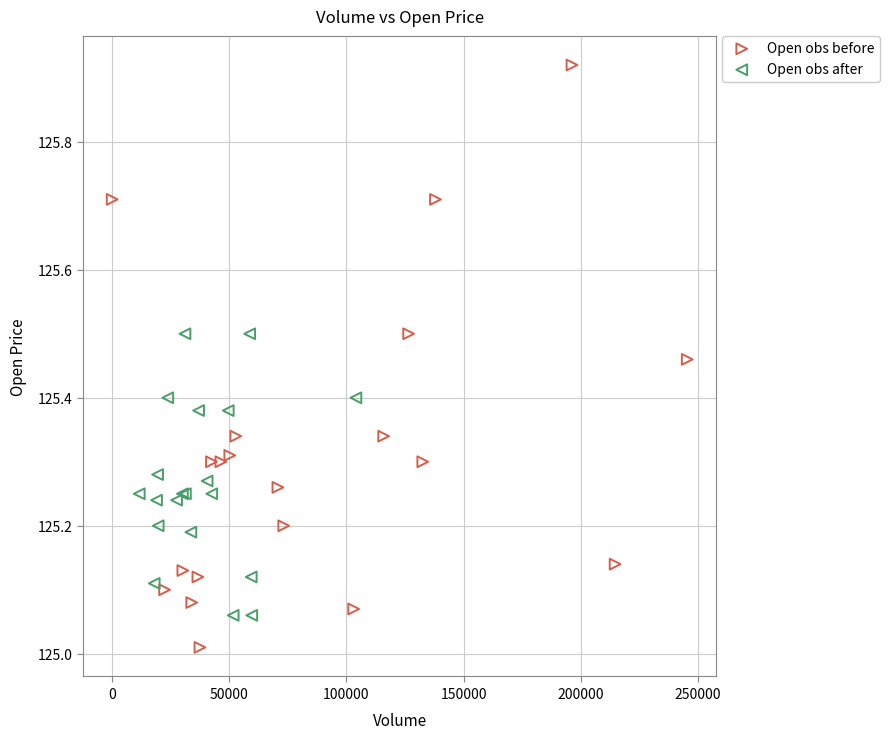

What are all the series names shown in the legend?

Open obs before, Open obs after